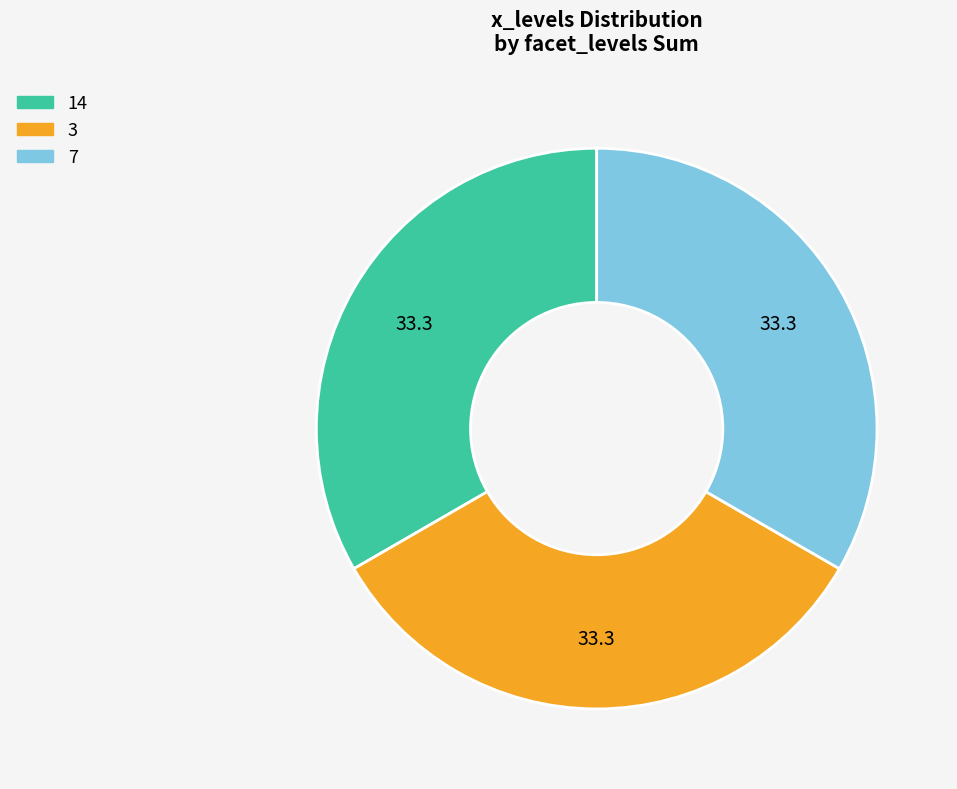

How many segments does this pie chart have?

3